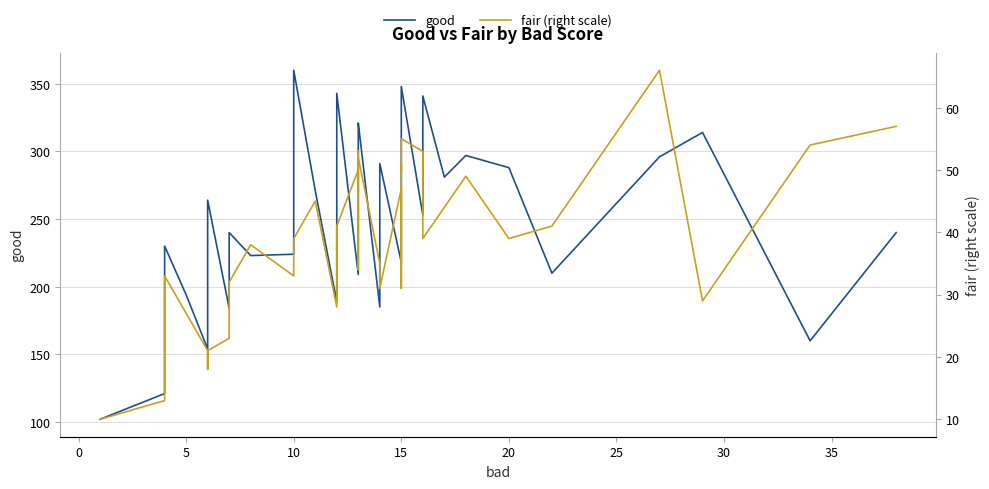

What are all the series names shown in the legend?

good, fair